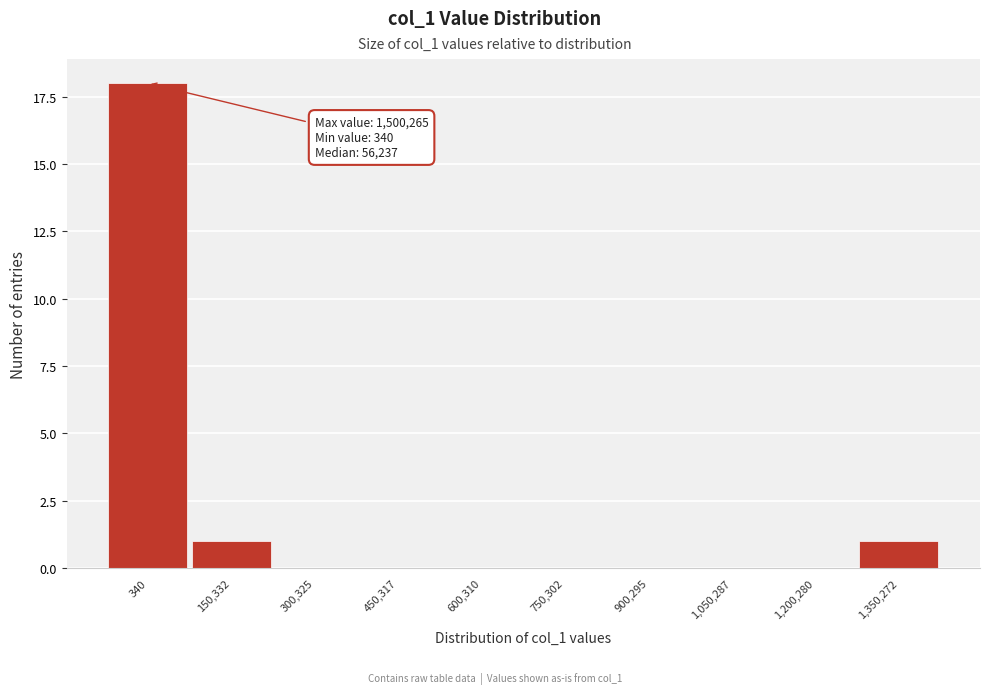

Reading right to left, what are all the values shown in this chart?

1,350,272=1	1,200,280=0	1,050,287=0	900,295=0	750,302=0	600,310=0	450,317=0	300,325=0	150,332=1	340=18